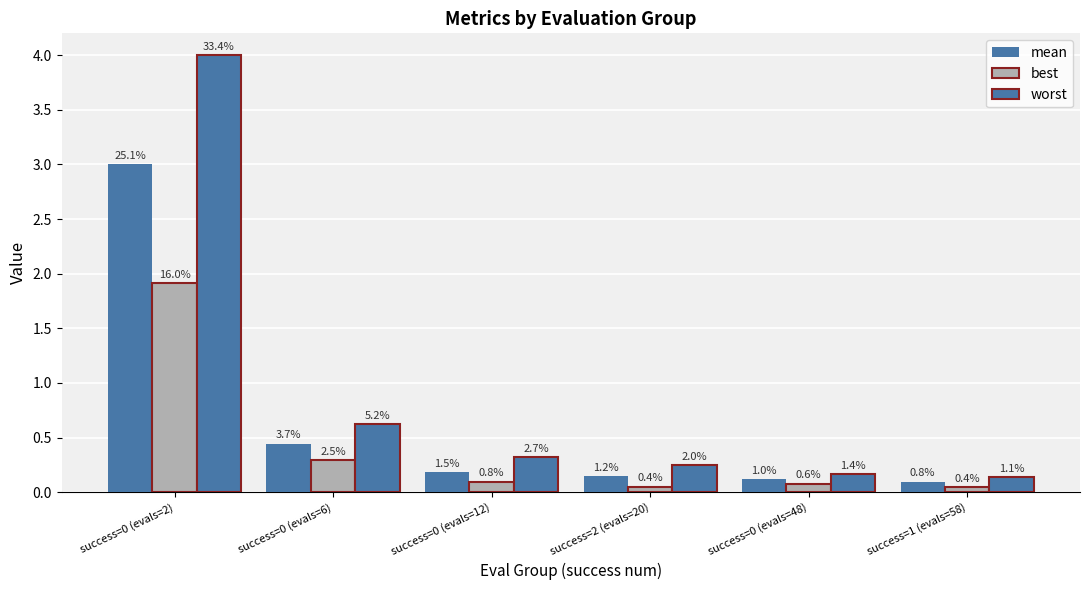

How many groups of bars are there?

6